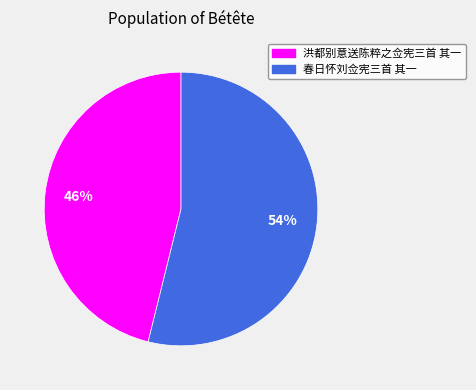

How many segments does this pie chart have?

2